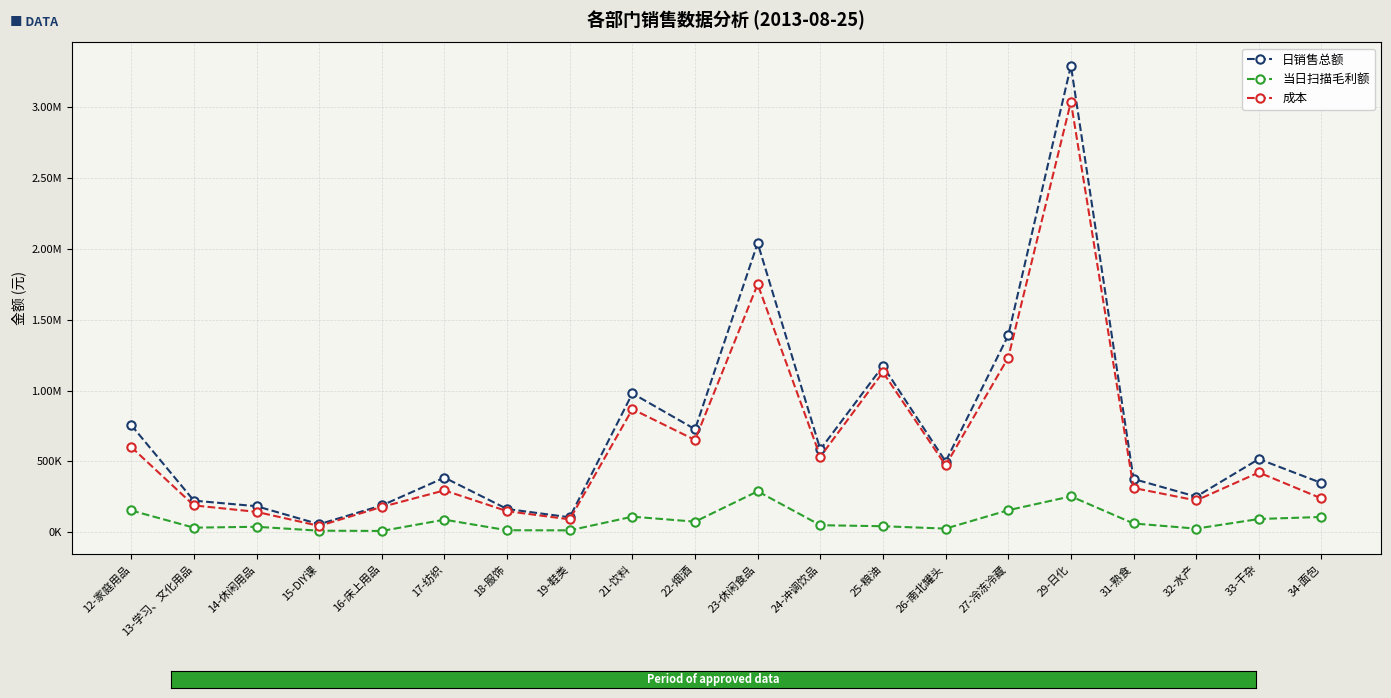

True or false: 日销售总额 and 当日扫描毛利额 cross at least once.

False